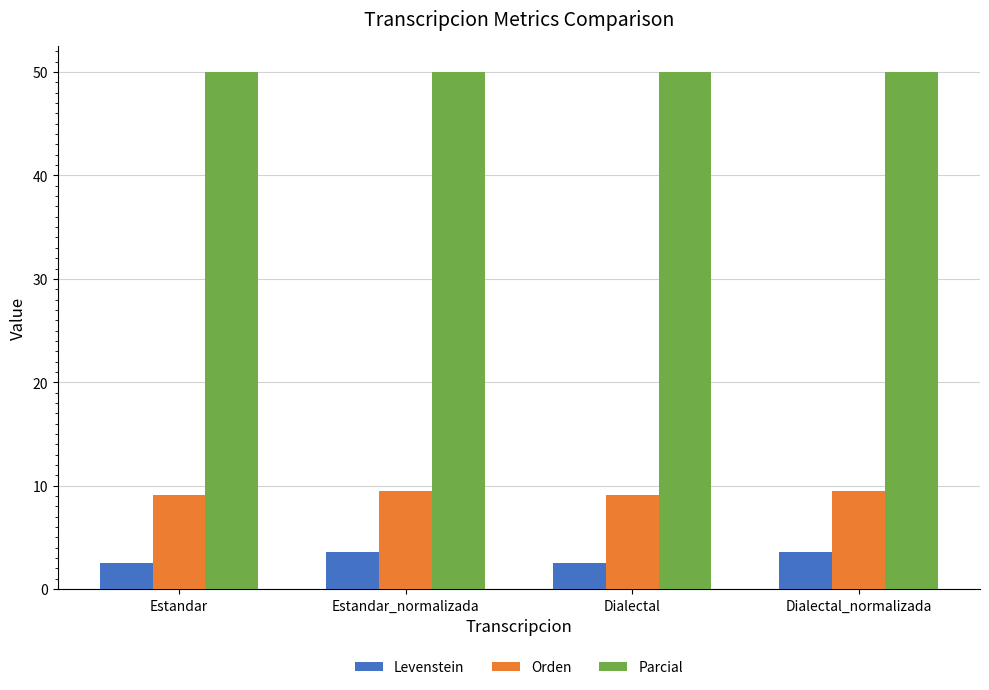

Reading right to left, list all the values displayed in this chart.

Levenstein: Dialectal_normalizada=3.6	Dialectal=2.6	Estandar_normalizada=3.6	Estandar=2.6
Orden: Dialectal_normalizada=9.5	Dialectal=9.1	Estandar_normalizada=9.5	Estandar=9.1
Parcial: Dialectal_normalizada=50.0	Dialectal=50.0	Estandar_normalizada=50.0	Estandar=50.0